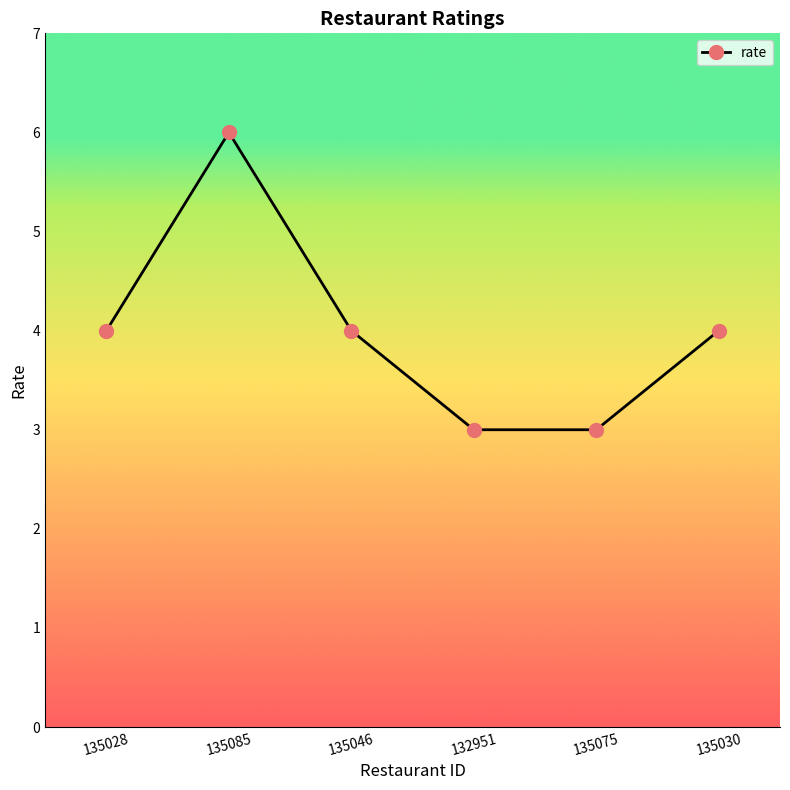

How many lines are shown in the chart?

1